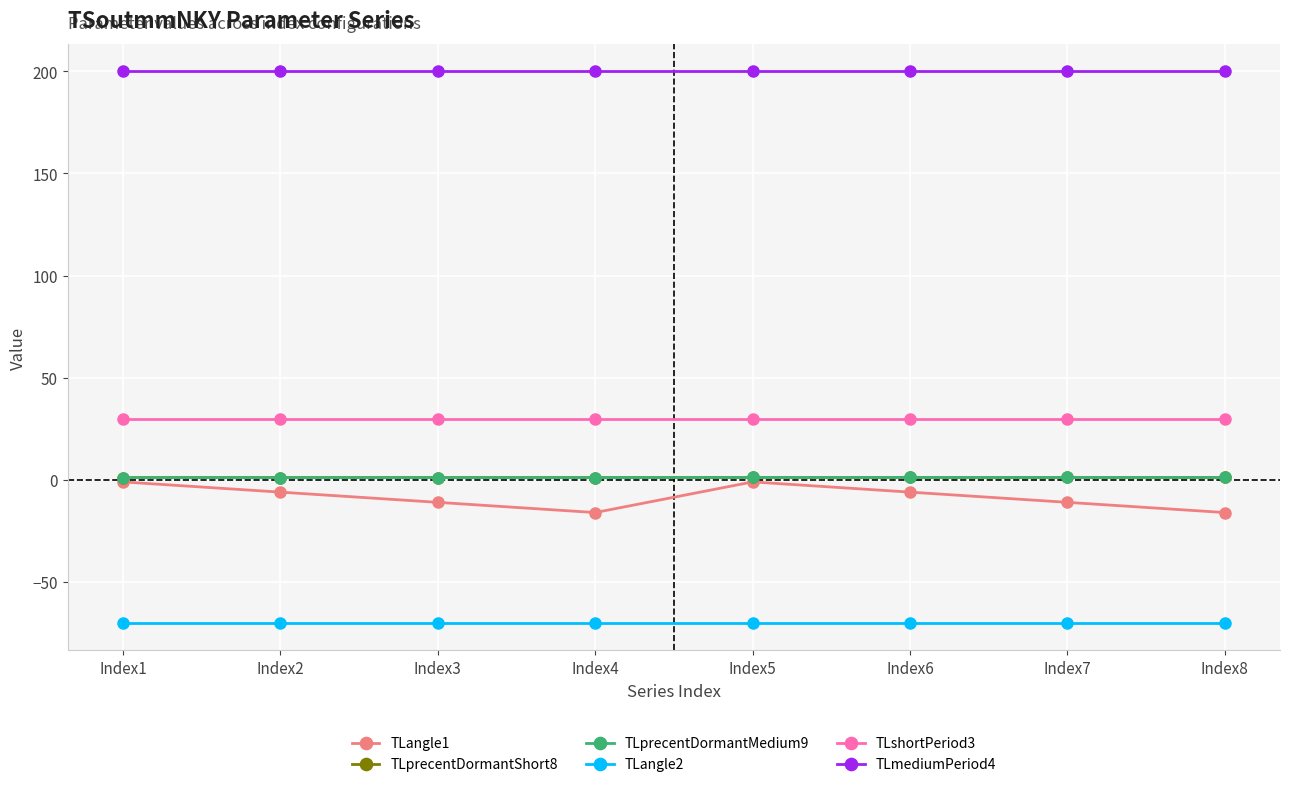

At how many categories does at least one series exceed 35?

8